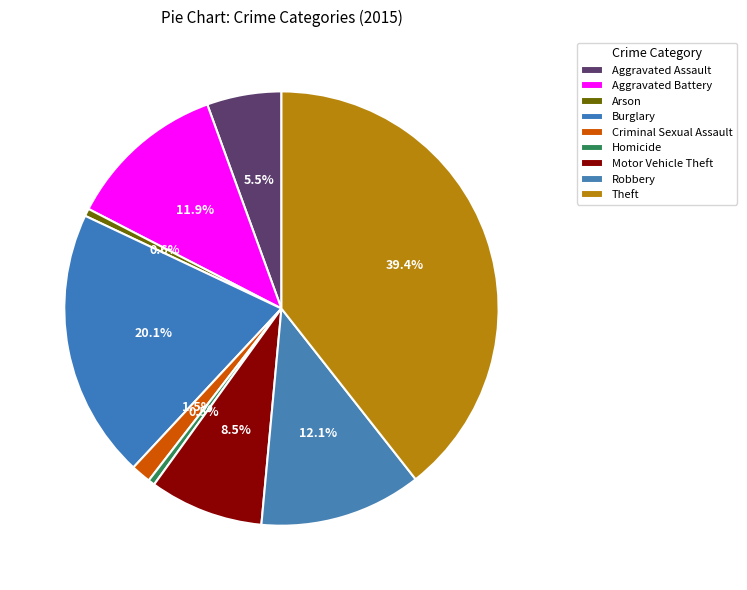

How many segments does this pie chart have?

9